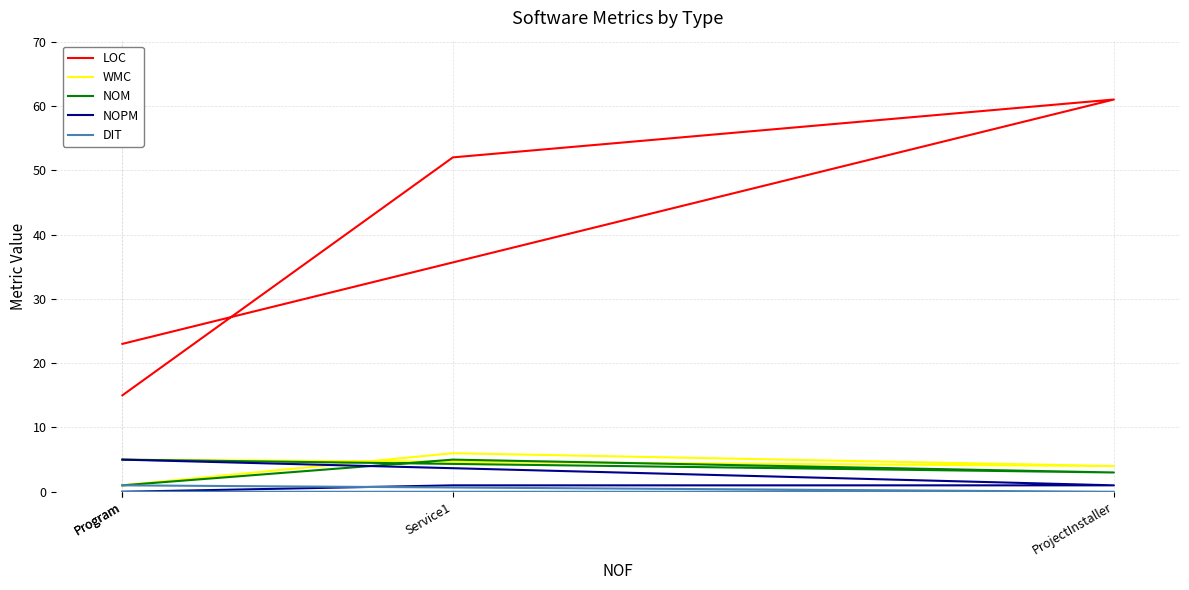

What is the highest value of the NOM series?

5